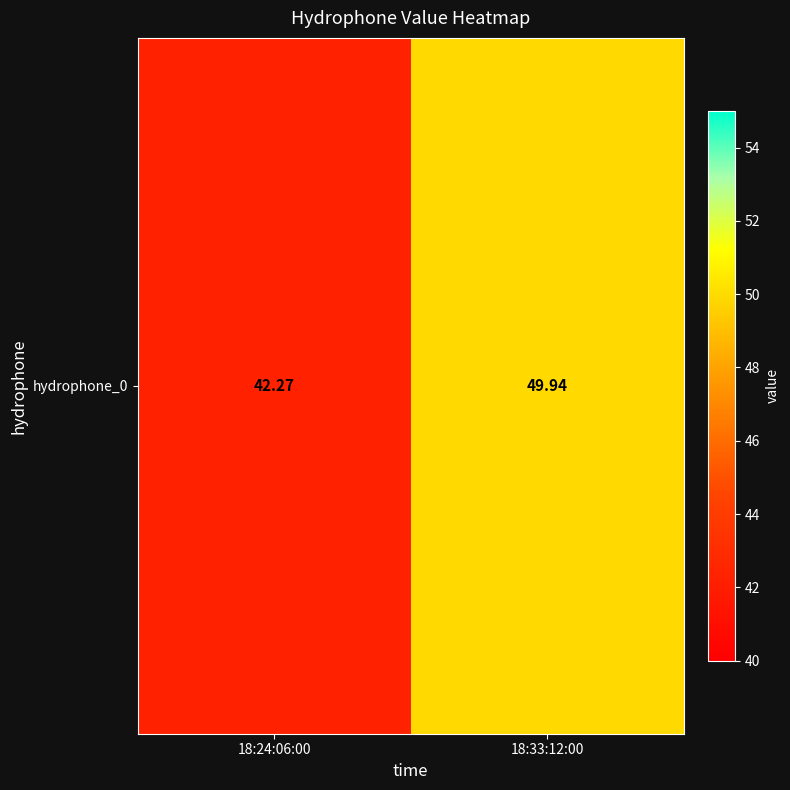

Rank the categories by value from highest to lowest.

18:33:12:00, 18:24:06:00